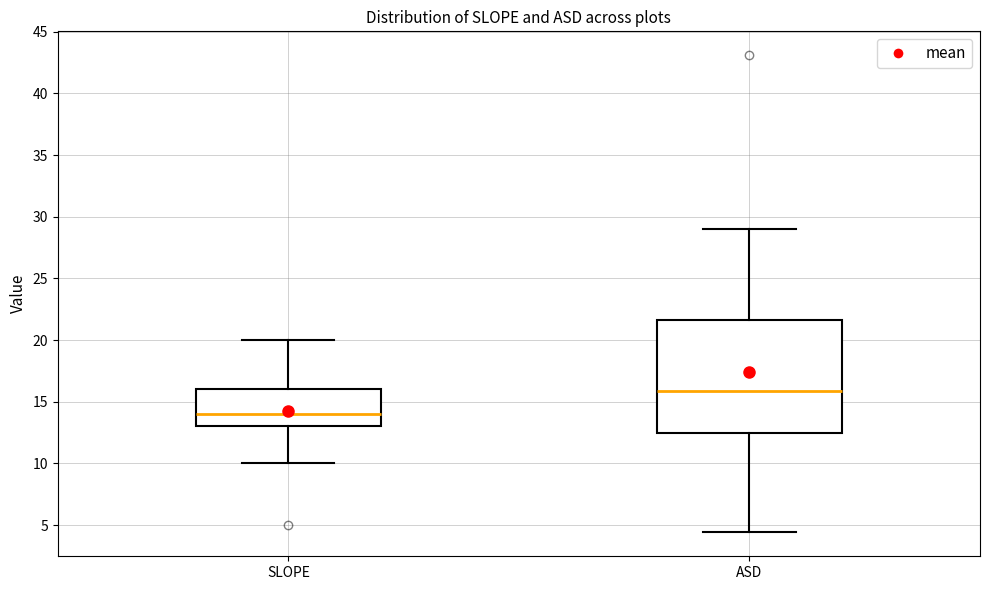

Reading left to right, transcribe this box plot: for each box, give where its median line is, the range the box spans, and where its two whiskers end, as read against the y-axis. The values are not printed on the chart, so give them approximately, as read against the axis.

SLOPE: median 14.0, box 13.0 to 16.0, whiskers 10.0 to 20.0
ASD: median 16.0, box 12.5 to 21.5, whiskers 4.5 to 29.0